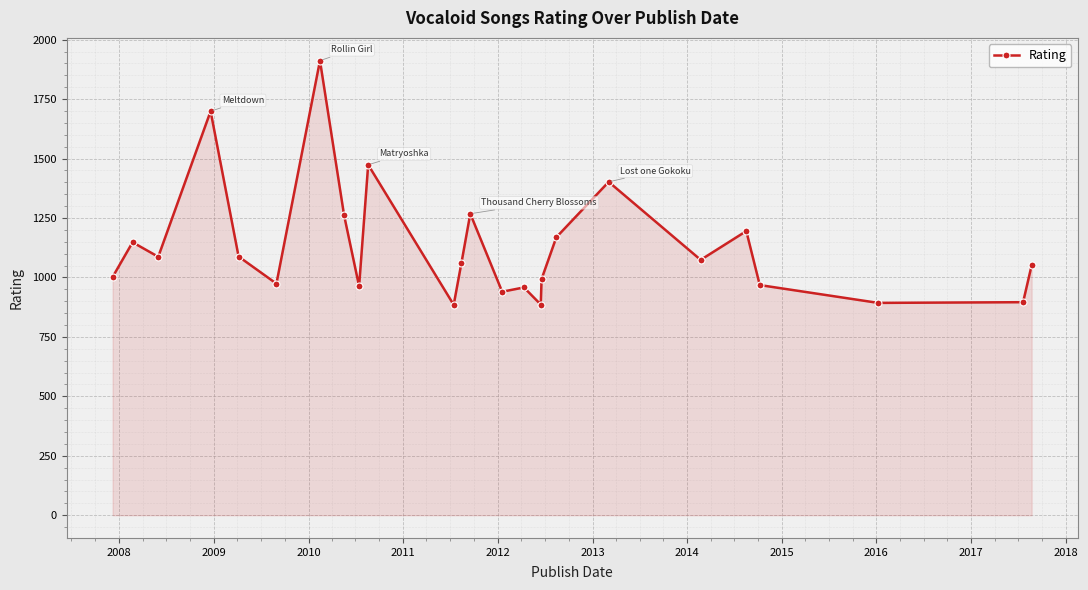

What is the difference between the maximum and minimum values?

1027